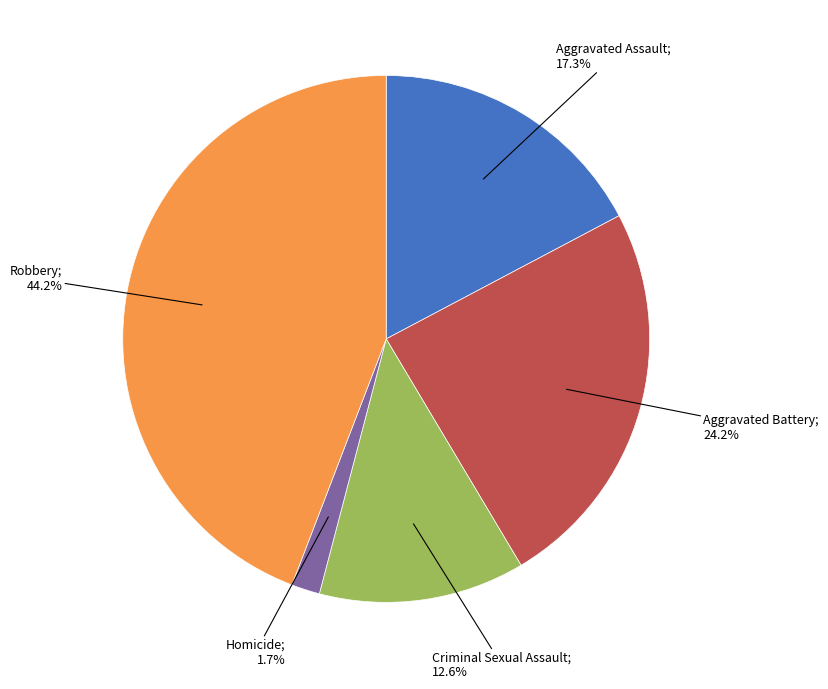

Count the number of slices in the pie.

5